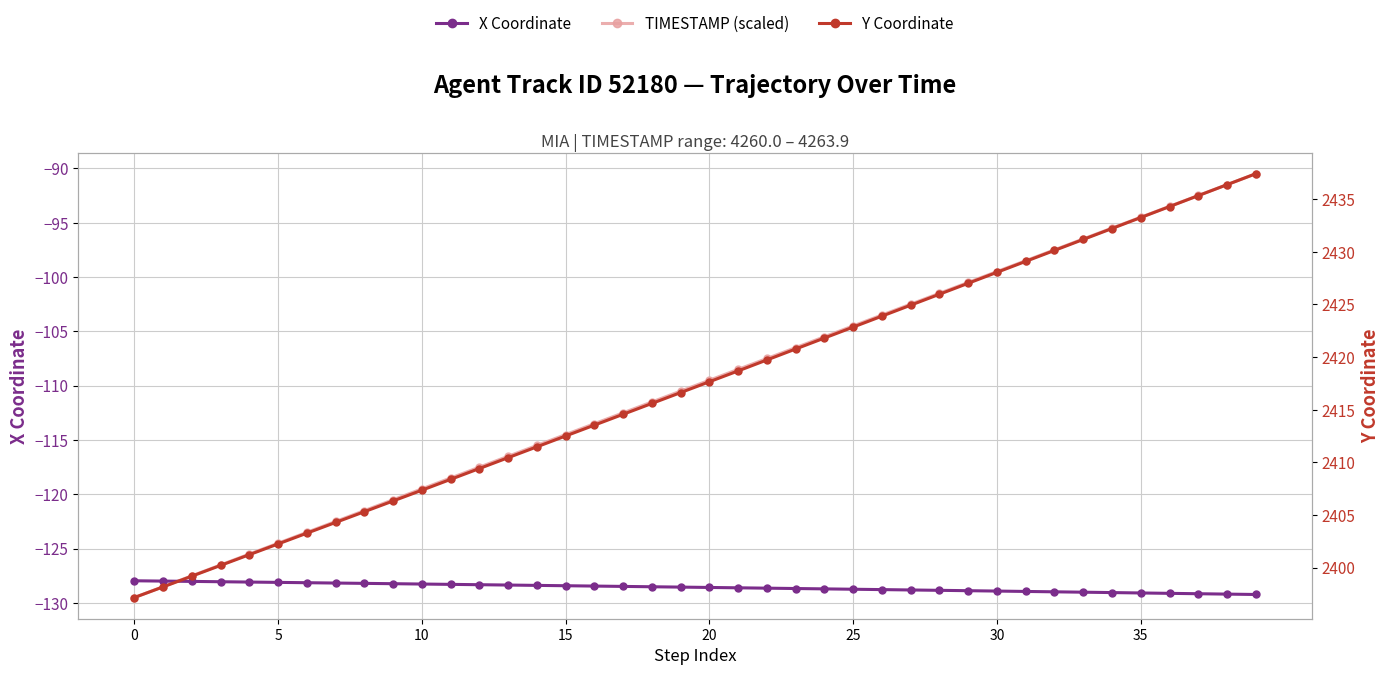

What is the label of the 16th point from the right?

24